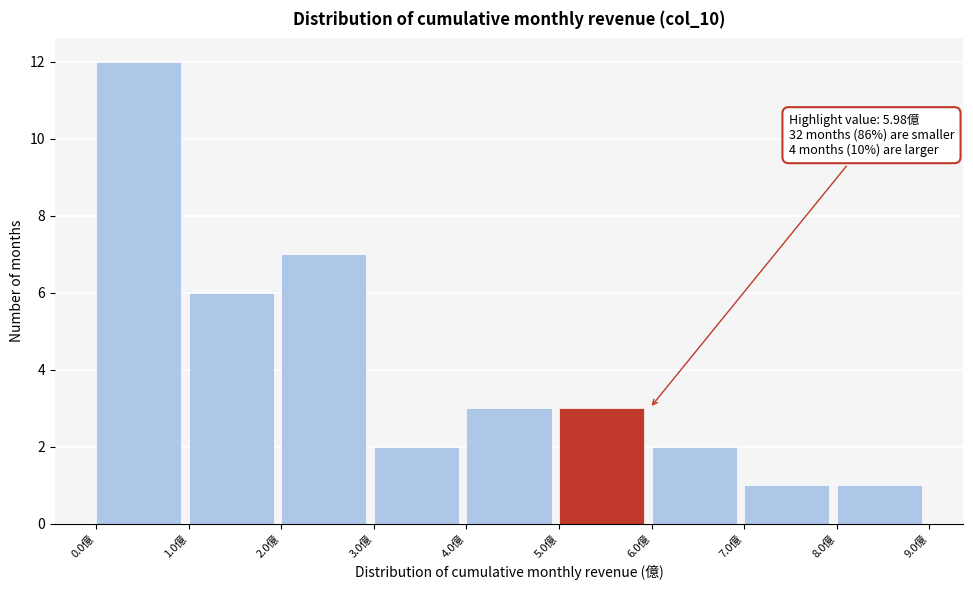

Which range on the x-axis has the tallest bar?

0 to 1